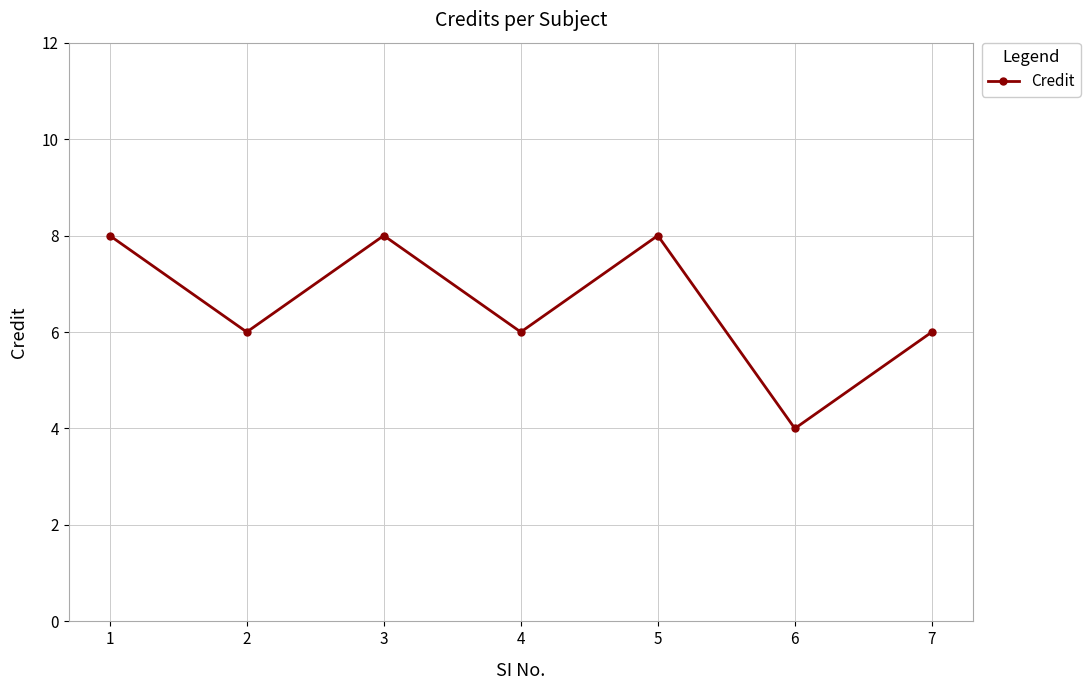

Between 7 and 6, which is larger?

7